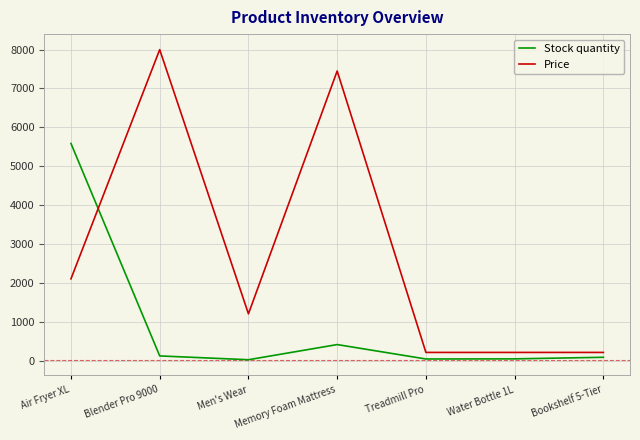

What are all the series names shown in the legend?

Stock quantity, Price